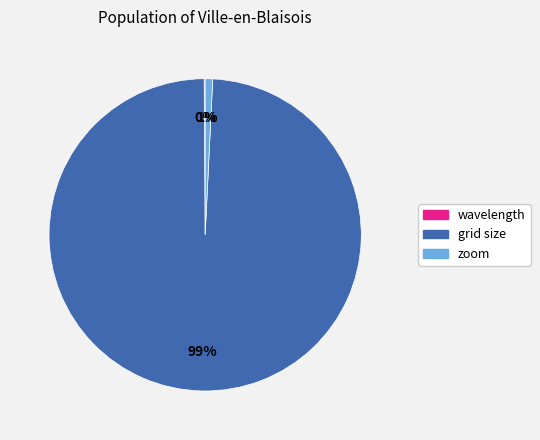

To the nearest percent, what percentage of the pie is grid size?

99%